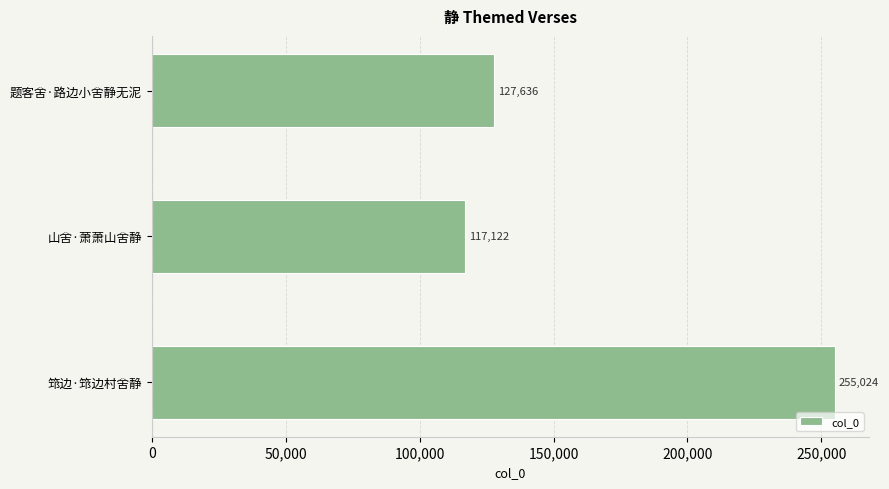

How many distinct data groups are displayed?

1